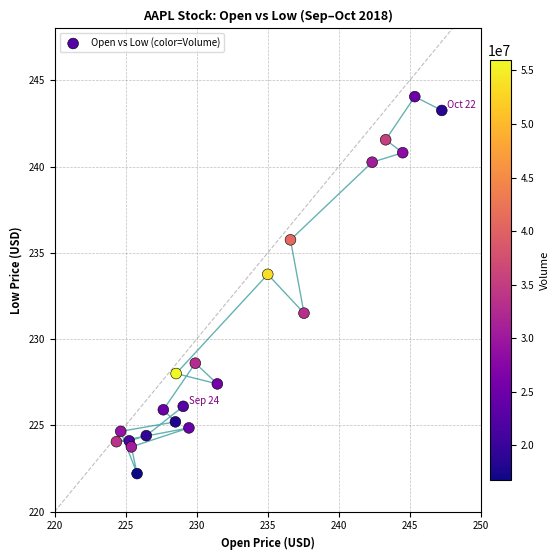

What Y value in the scatter plot is closest to 233?

233.8